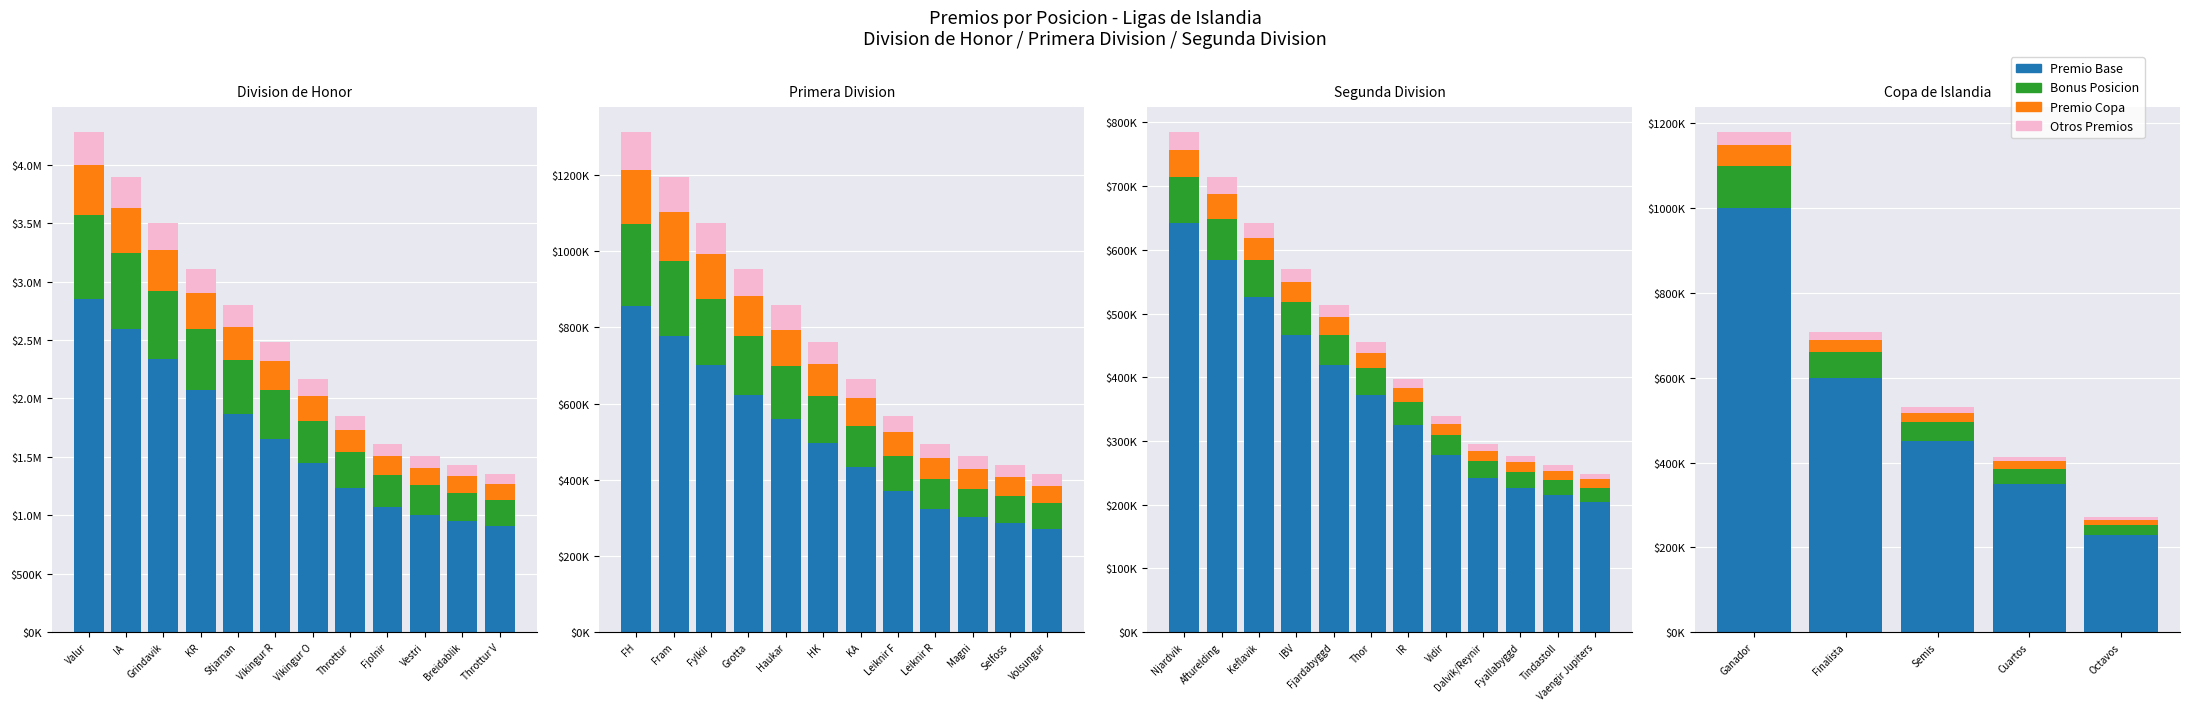

What is the value of the Bonus Posicion bar at the 1st from the left?

100000